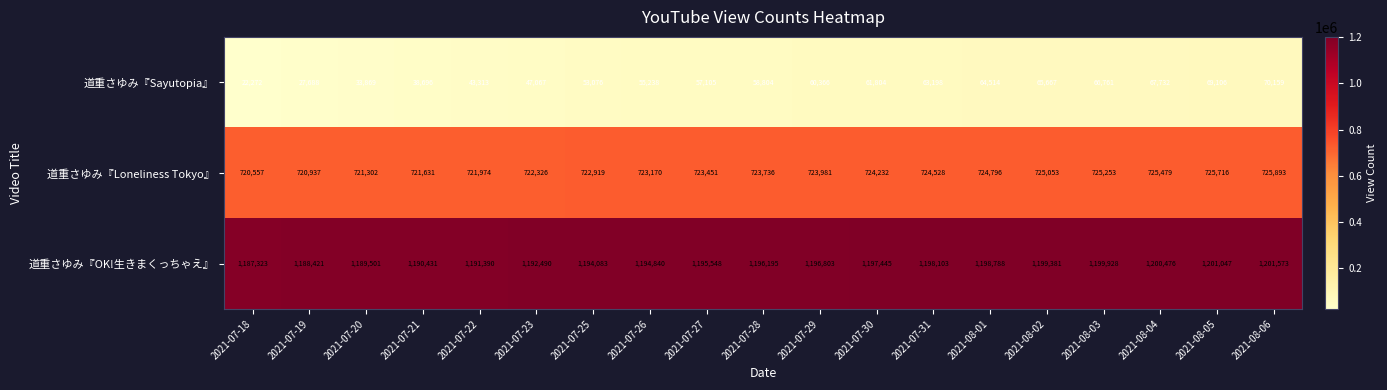

List the series in order of their peak value, lowest first.

道重さゆみ『Sayutopia』, 道重さゆみ『Loneliness Tokyo』, 道重さゆみ『OK!生きまくっちゃえ』